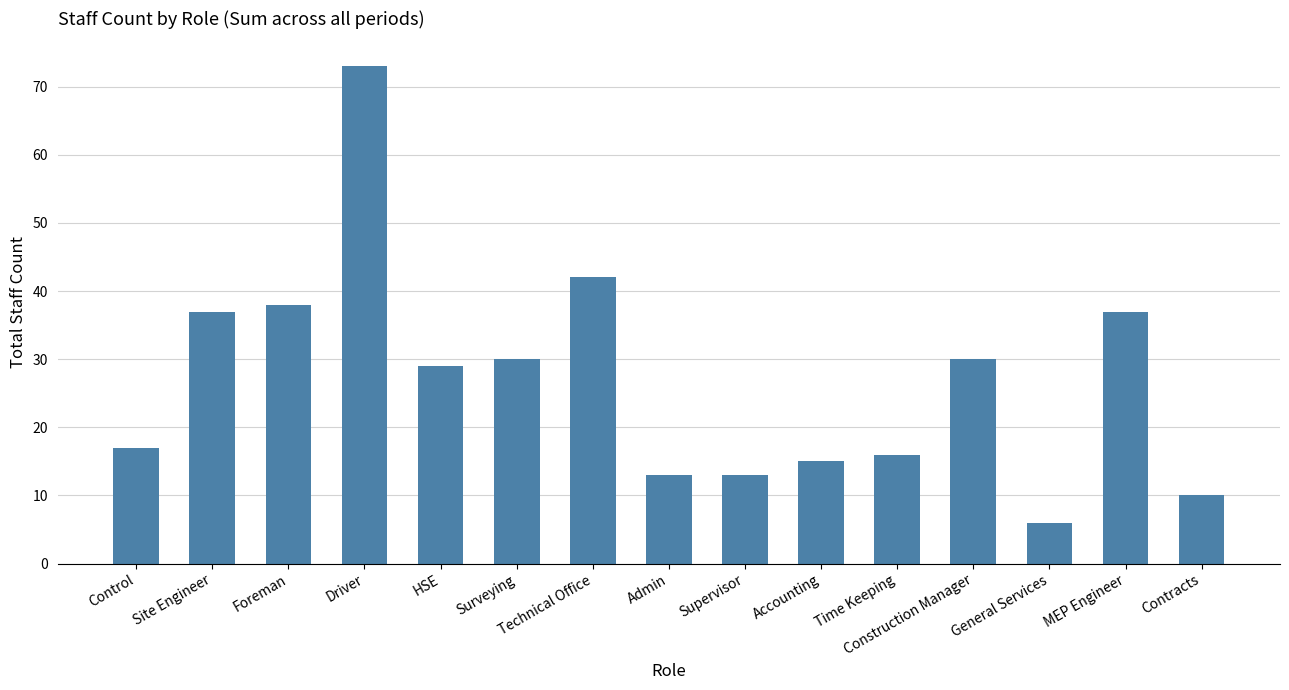

What is the sum of all values?

406